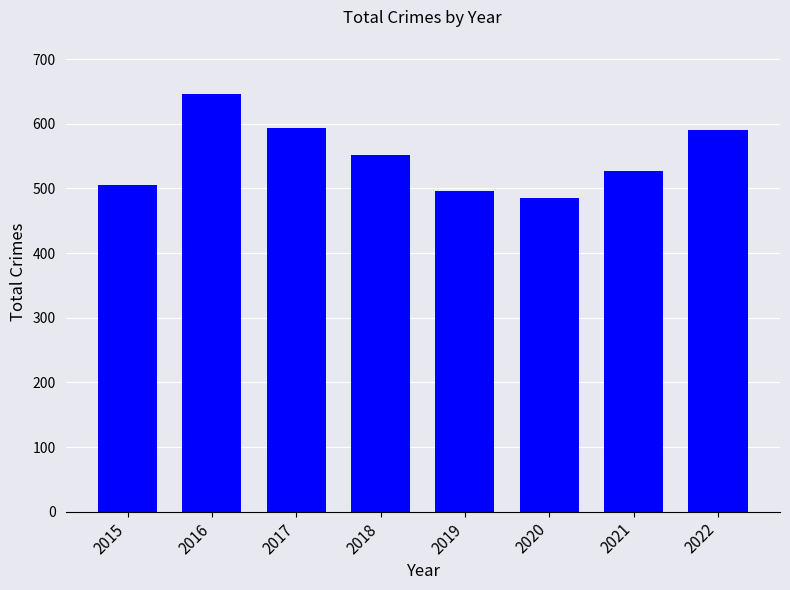

What is the smallest value displayed?

485